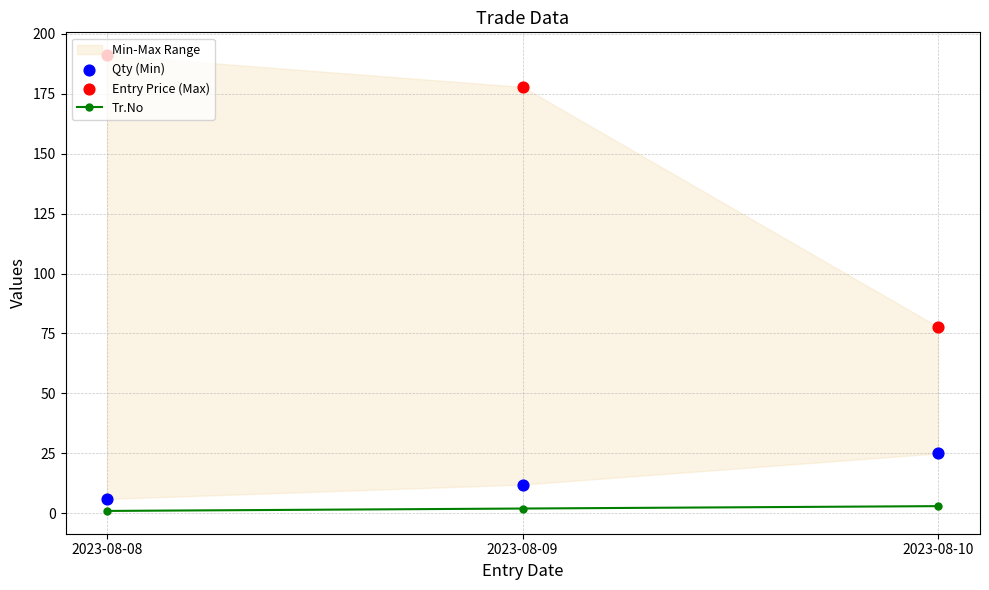

At how many categories does at least one series exceed 19?

3